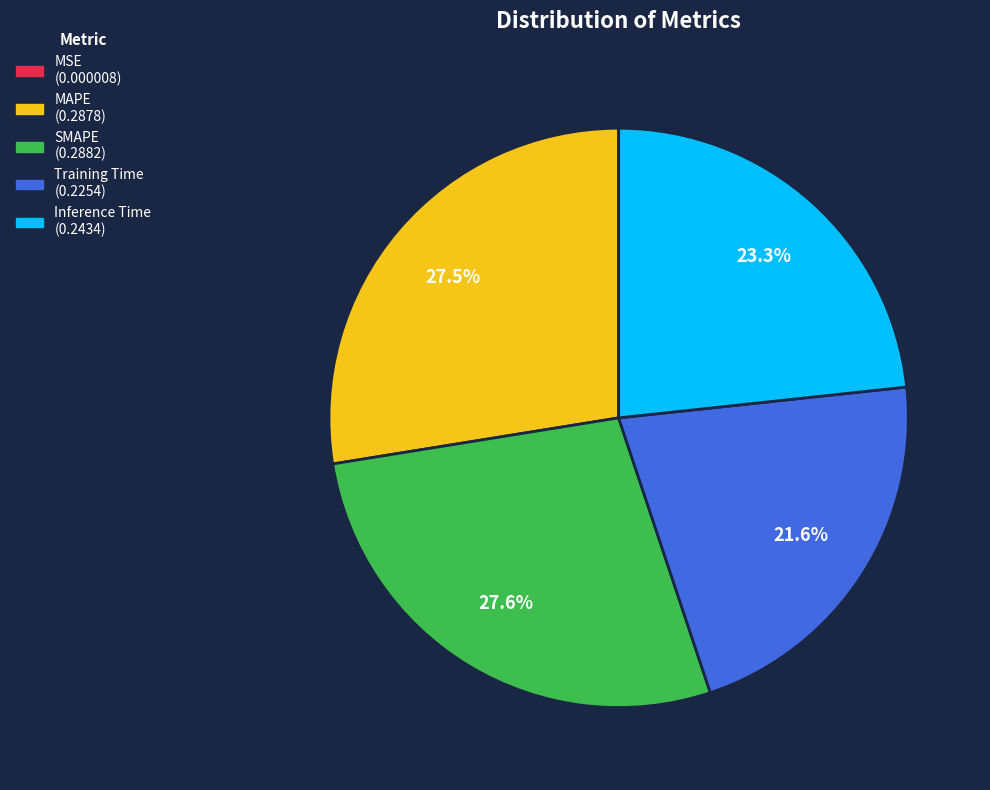

Which has a higher value, Inference Time or Training Time?

Inference Time